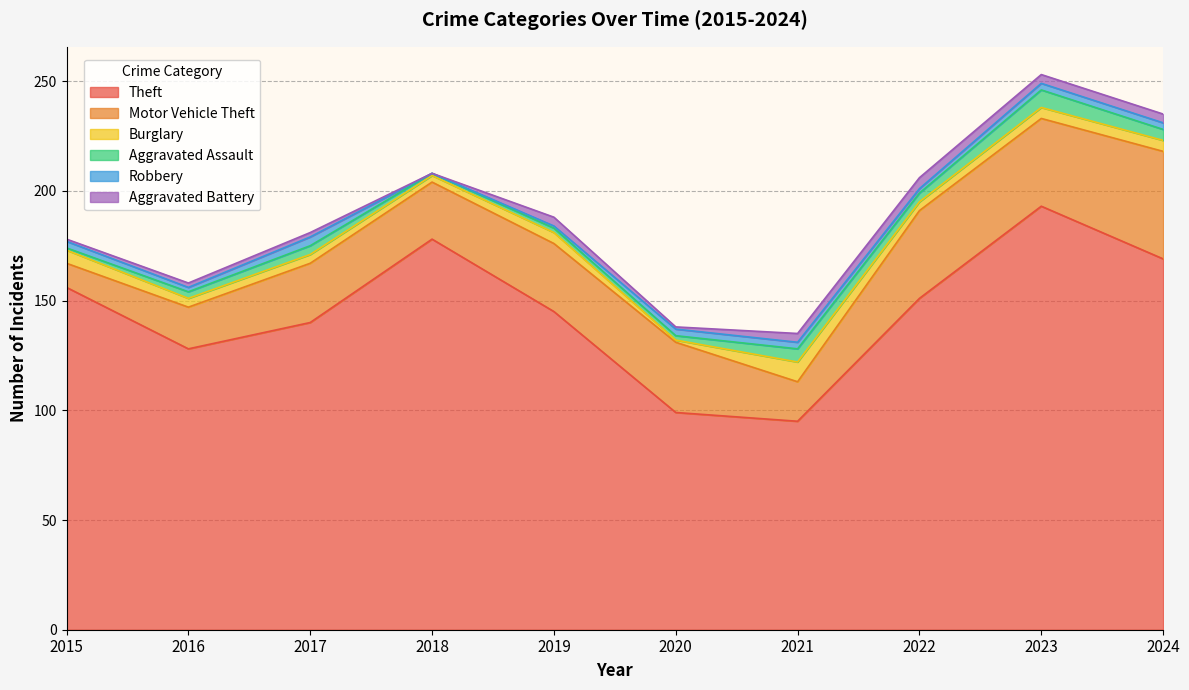

Reading left to right, extract all data points from this chart.

Theft: 156	128	140	178	145	99	95	151	193	169
Motor Vehicle Theft: 11	19	27	26	31	32	18	40	40	49
Burglary: 6	4	4	3	5	1	9	4	5	5
Aggravated Assault: 1	3	4	1	2	2	6	4	8	5
Robbery: 3	2	4	0	1	3	3	2	3	3
Aggravated Battery: 1	2	2	0	4	1	4	5	4	4